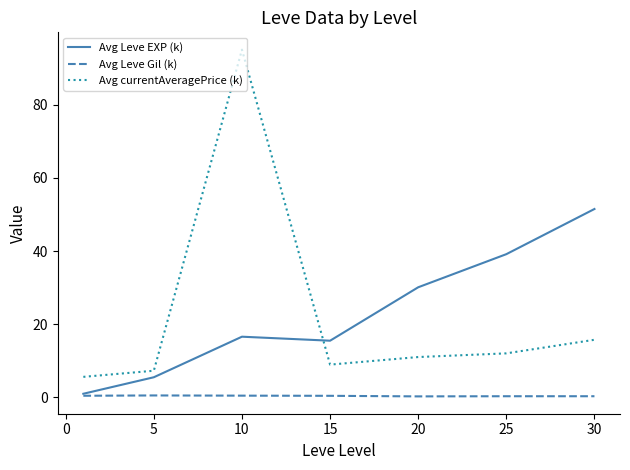

True or false: Avg Leve EXP (k) and Avg currentAveragePrice (k) intersect in this chart.

True